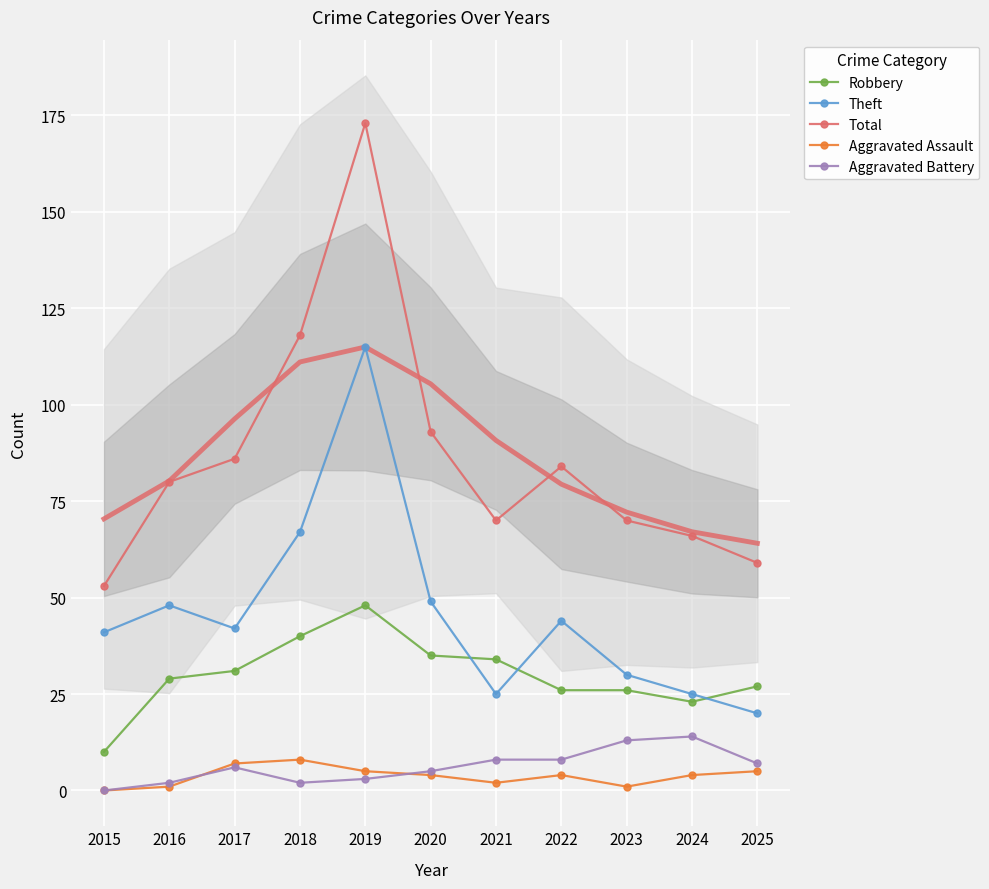

Where does the Robbery series first go above 29?

2017